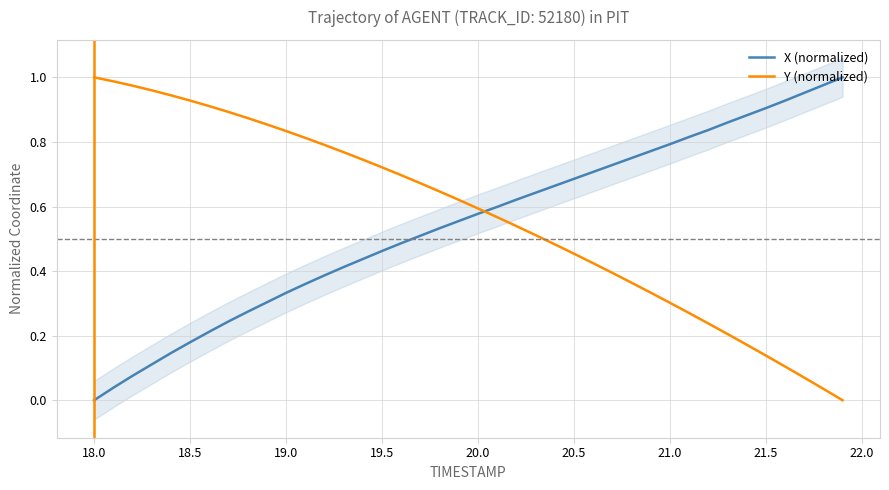

Is it true that Y (normalized) equals 0.5 at 21.0?

False